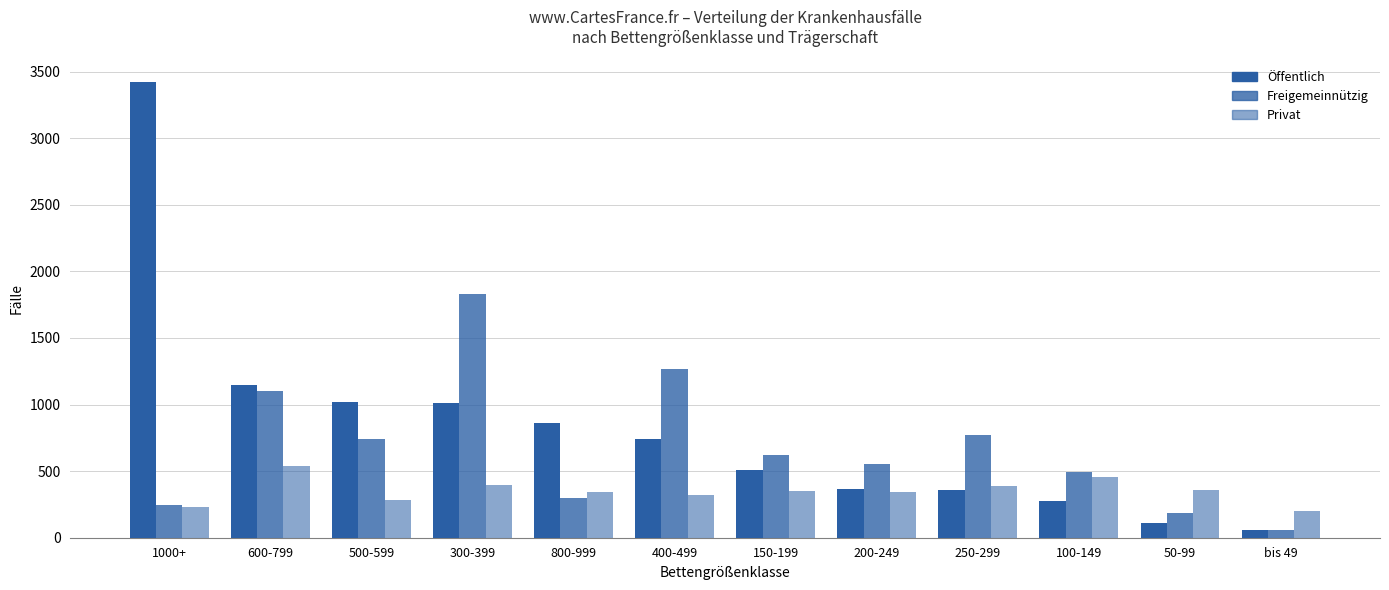

What is the difference between the second highest and minimum values in the Privat series?

256